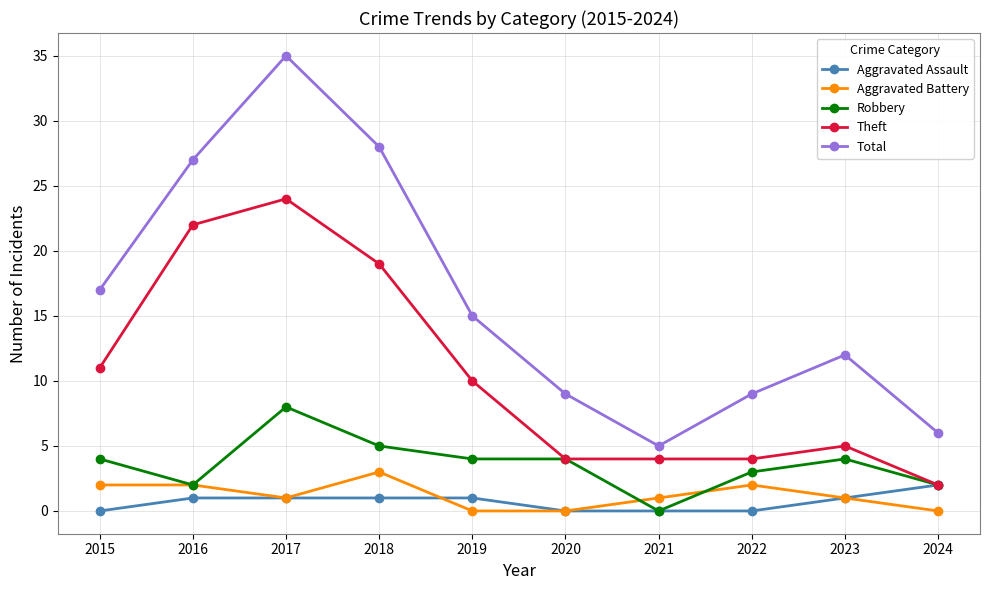

True or false: Total and Aggravated Assault intersect in this chart.

False